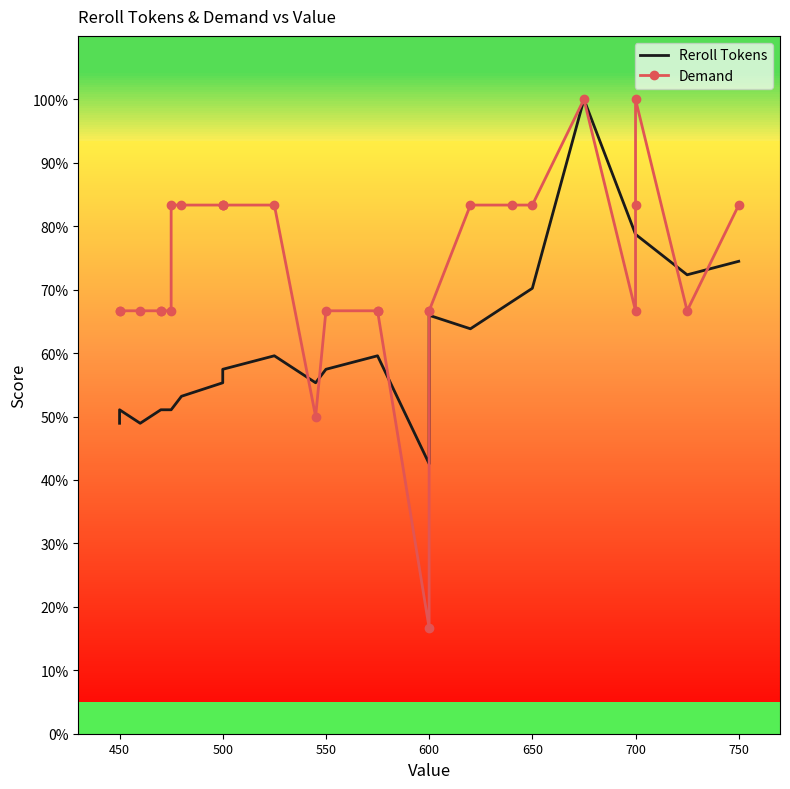

Which has a higher value, 750 or 27?

750